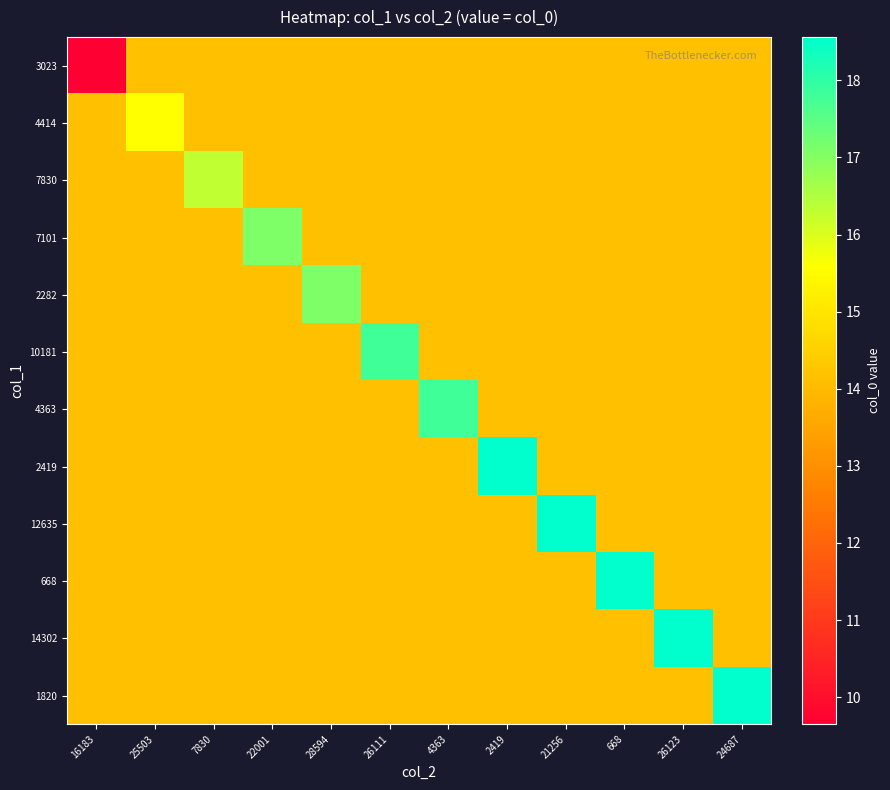

Which series changed the most between 16183 and 28594?

3023